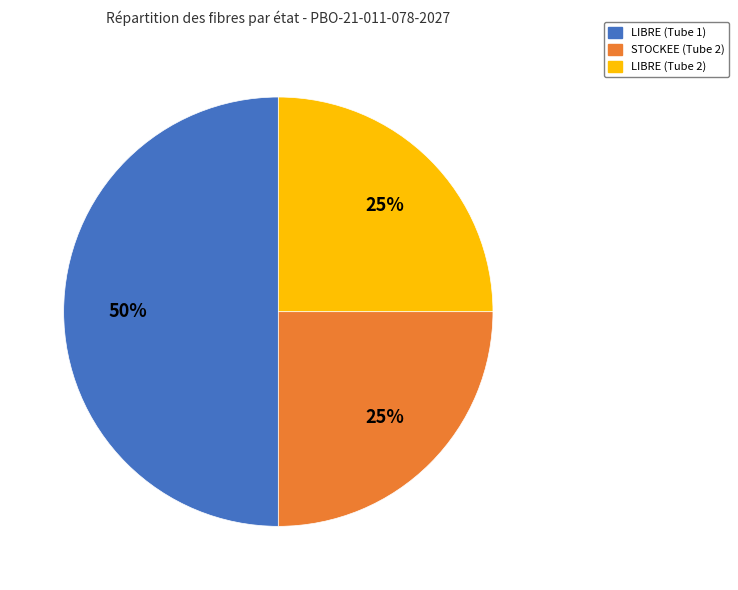

Does STOCKEE (Tube 2) represent more than half of the total?

No